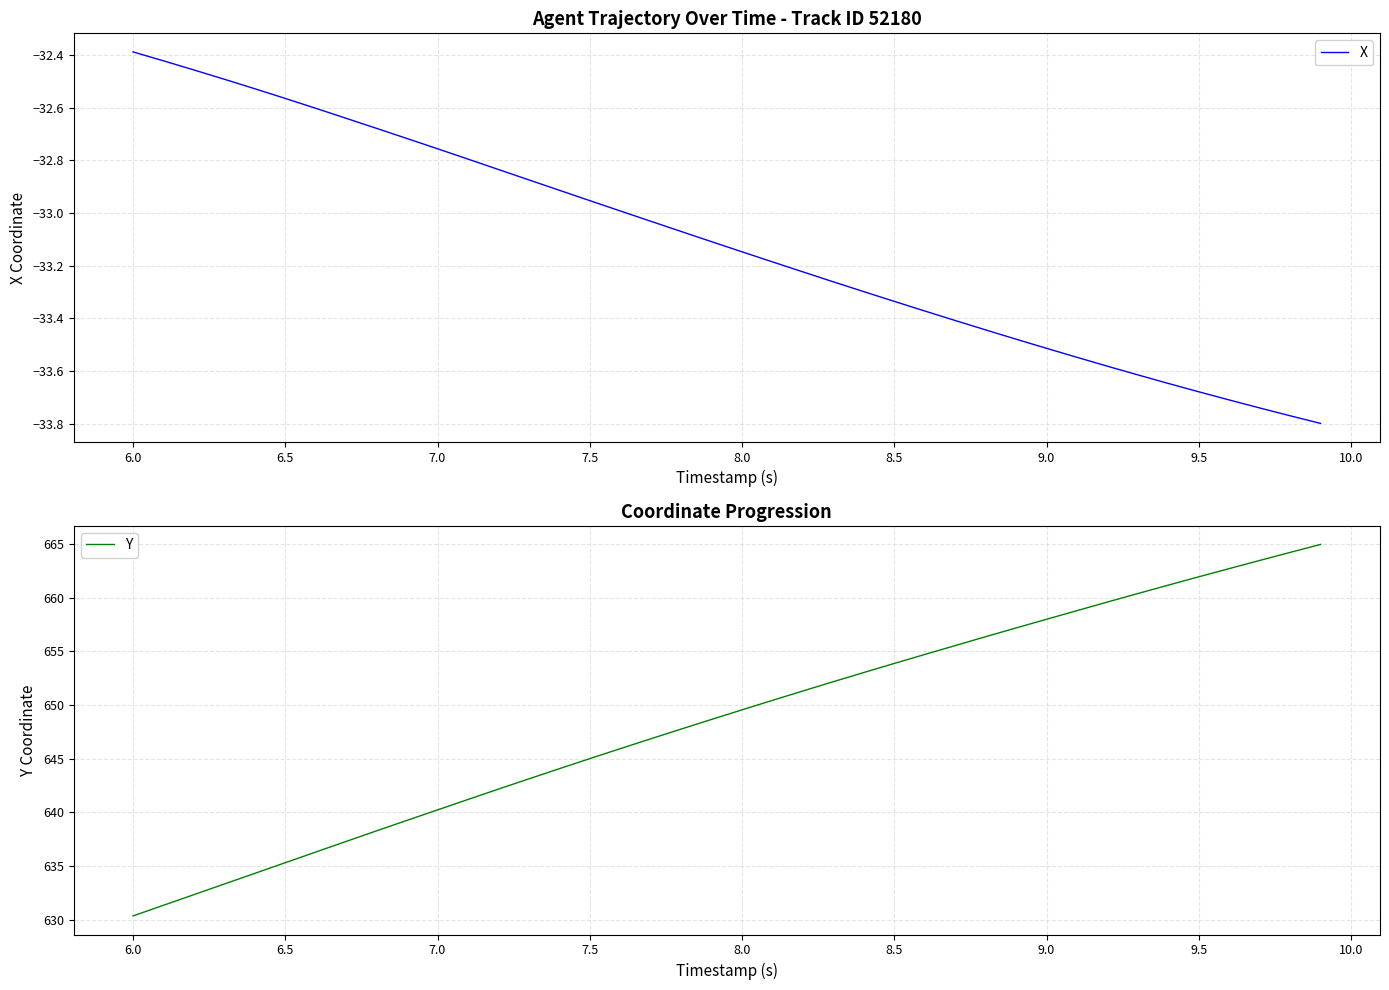

Which category has the highest value in the X series?

6.0